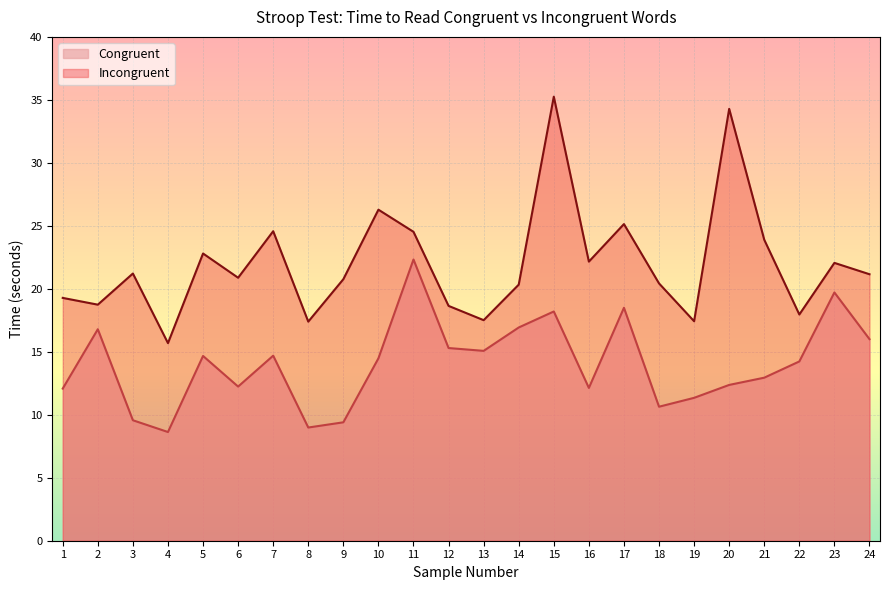

True or false: Incongruent has a value of 42.3 at 7.

False